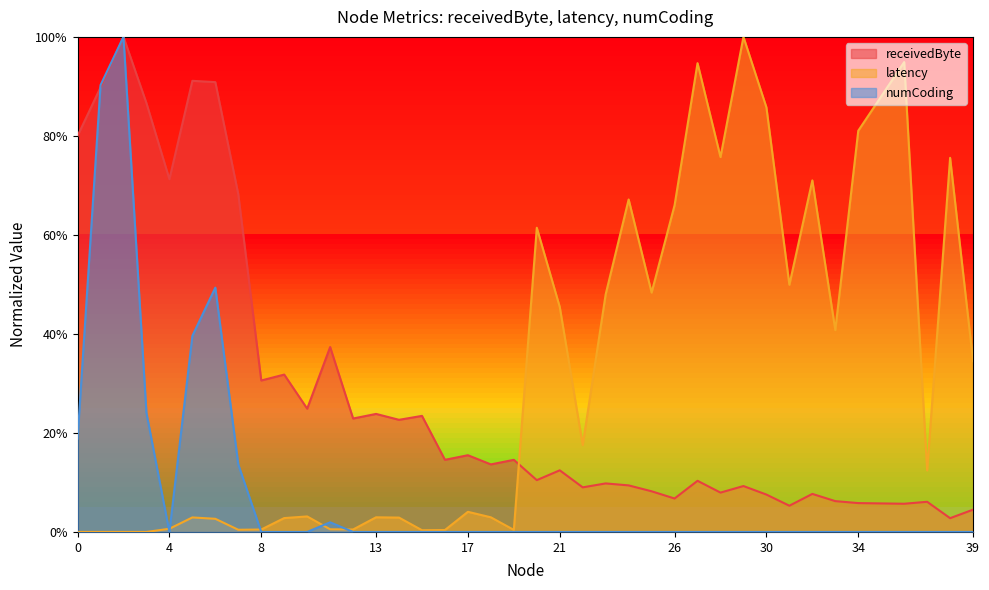

Where do receivedByte and latency first cross each other?

19 and 20